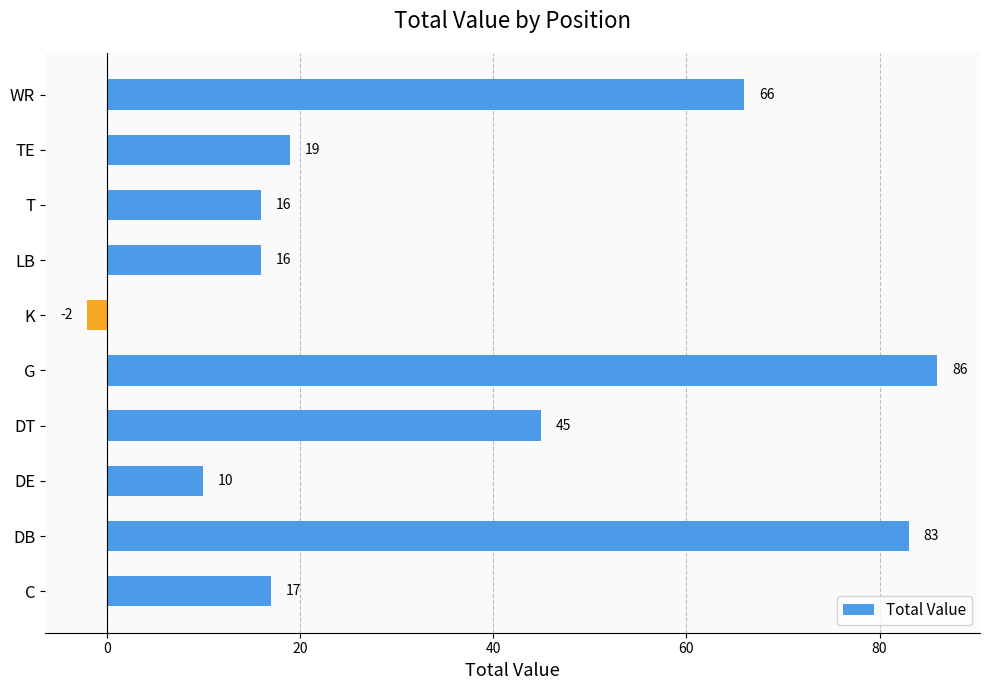

How many positive values are there?

9